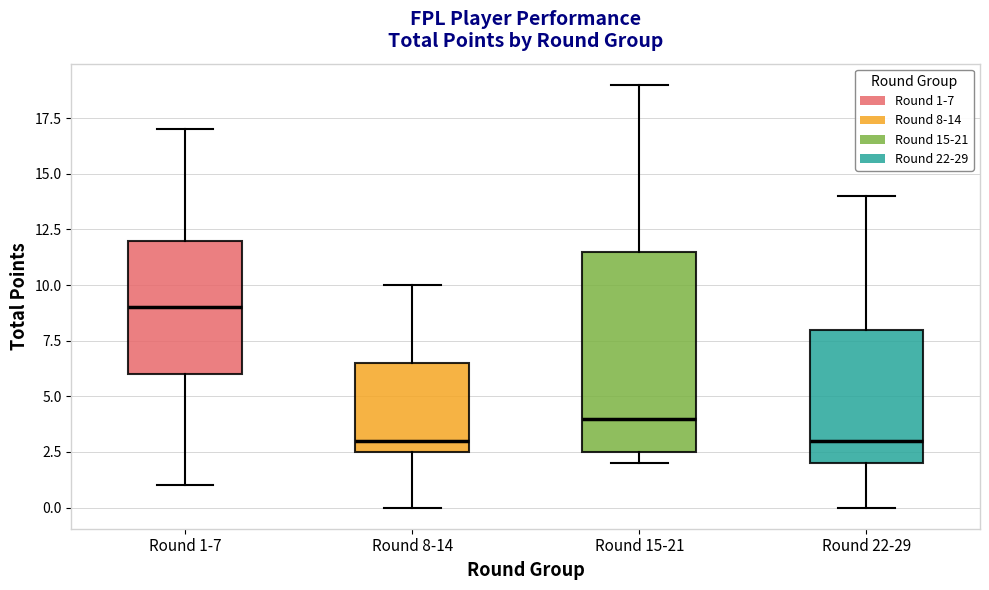

Which box has the highest median line?

Round 1-7